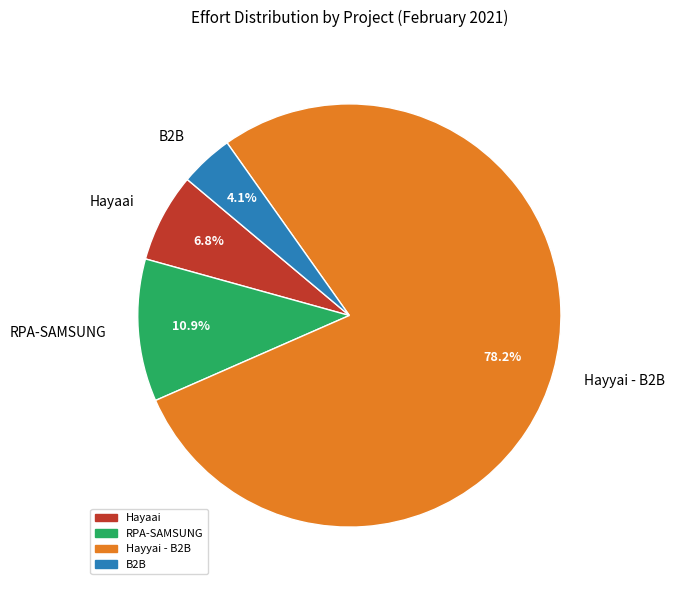

Which slice represents more than half of the pie?

Hayyai - B2B